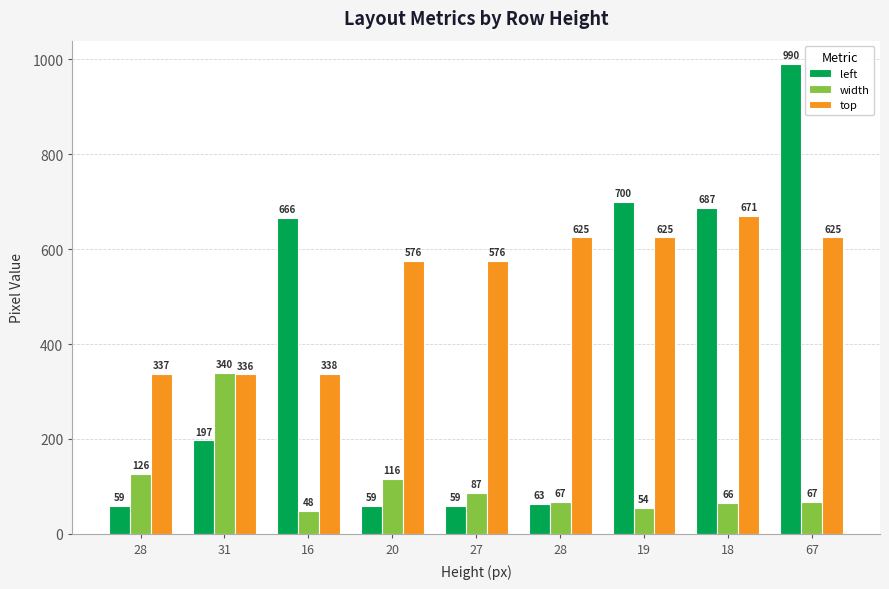

Does the chart contain stacked bars?

No